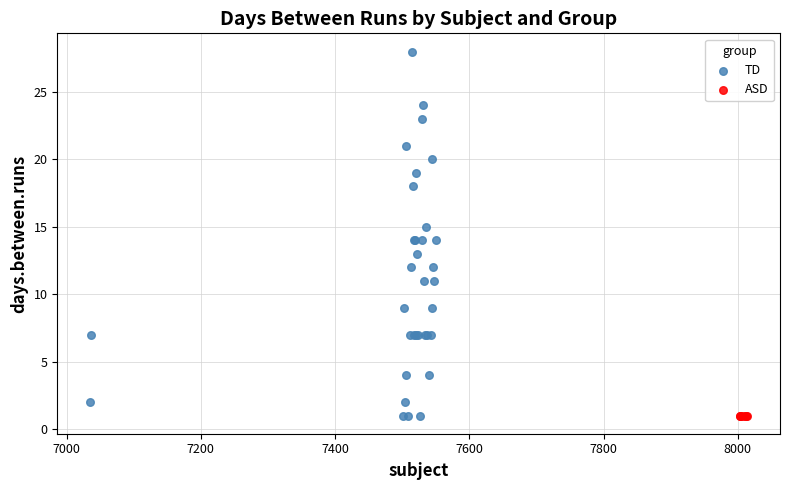

Which series reaches the maximum Y coordinate?

TD